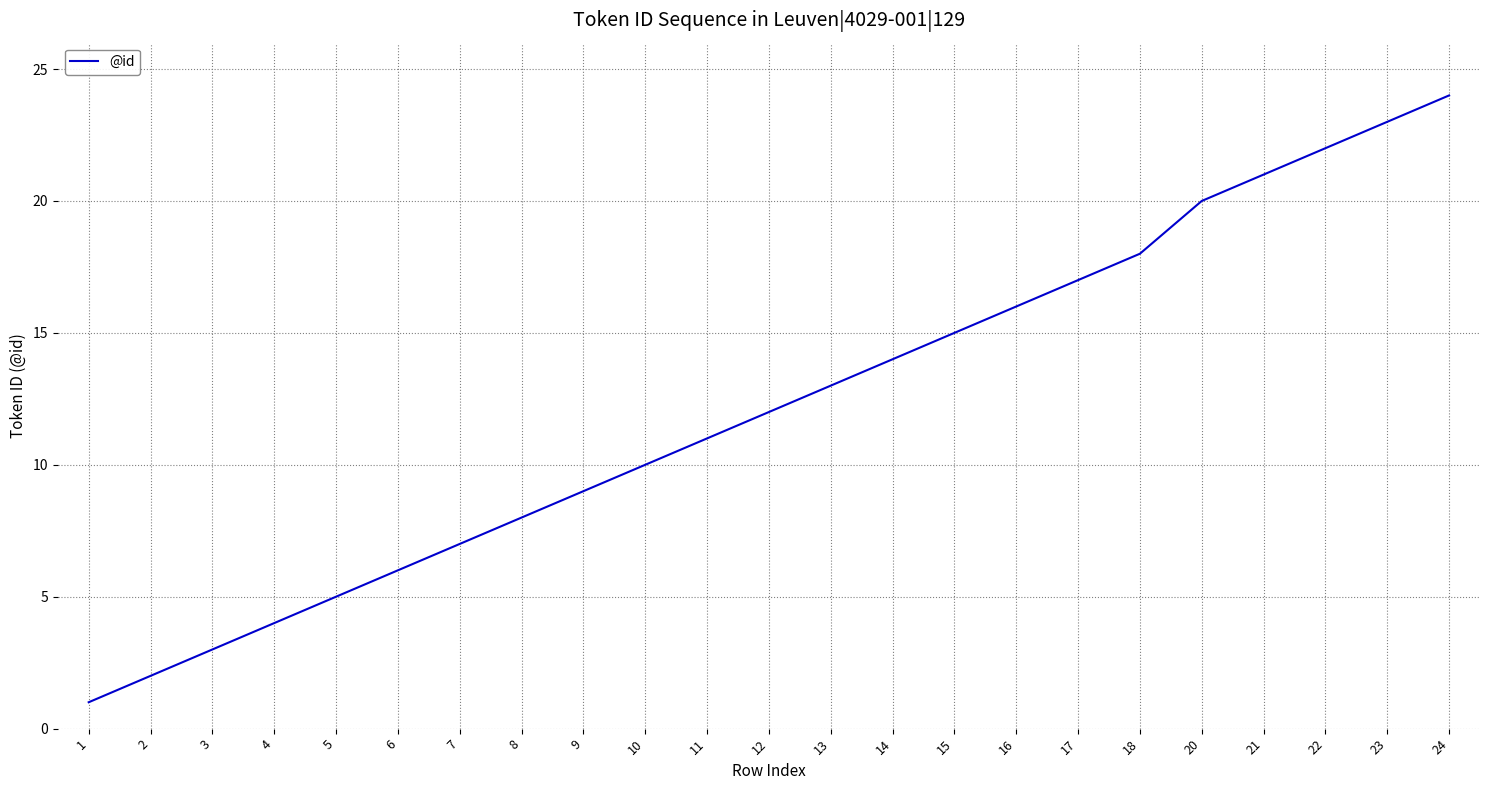

List the labels in order of value, largest first.

24, 23, 22, 21, 20, 18, 17, 16, 15, 14, 13, 12, 11, 10, 9, 8, 7, 6, 5, 4, 3, 2, 1